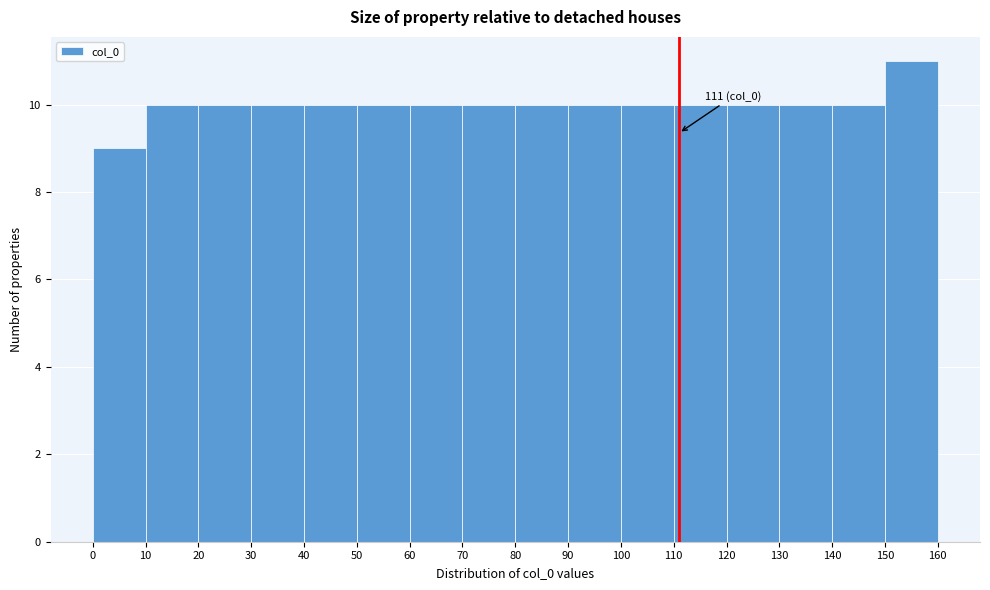

Which range on the x-axis has the tallest bar?

150 to 160